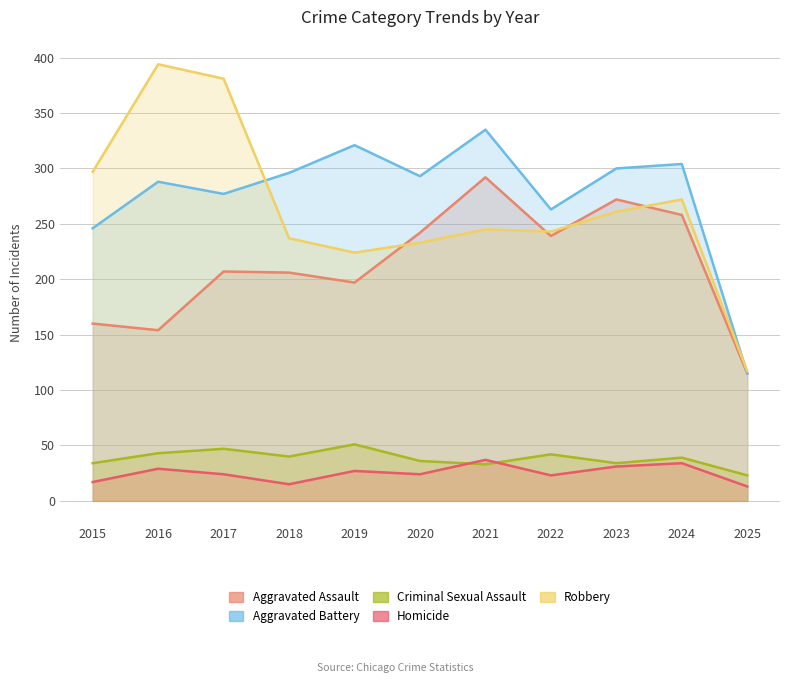

What is the total value across all series at 2019?

820